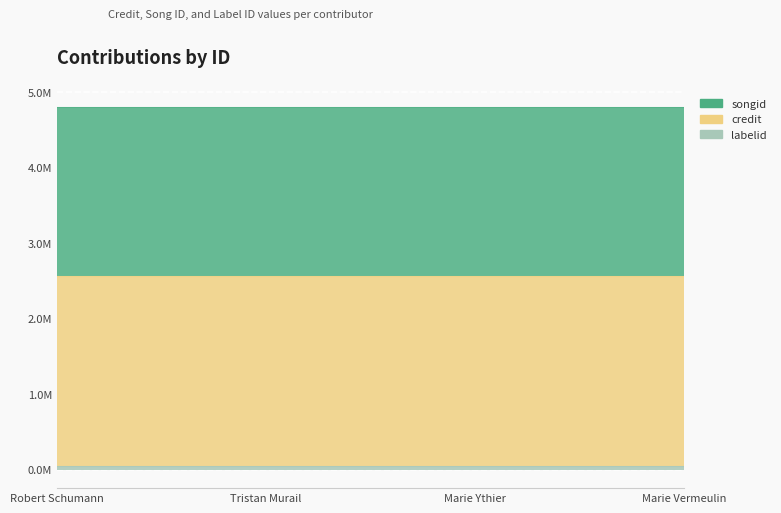

True or false: credit and labelid cross at least once.

False